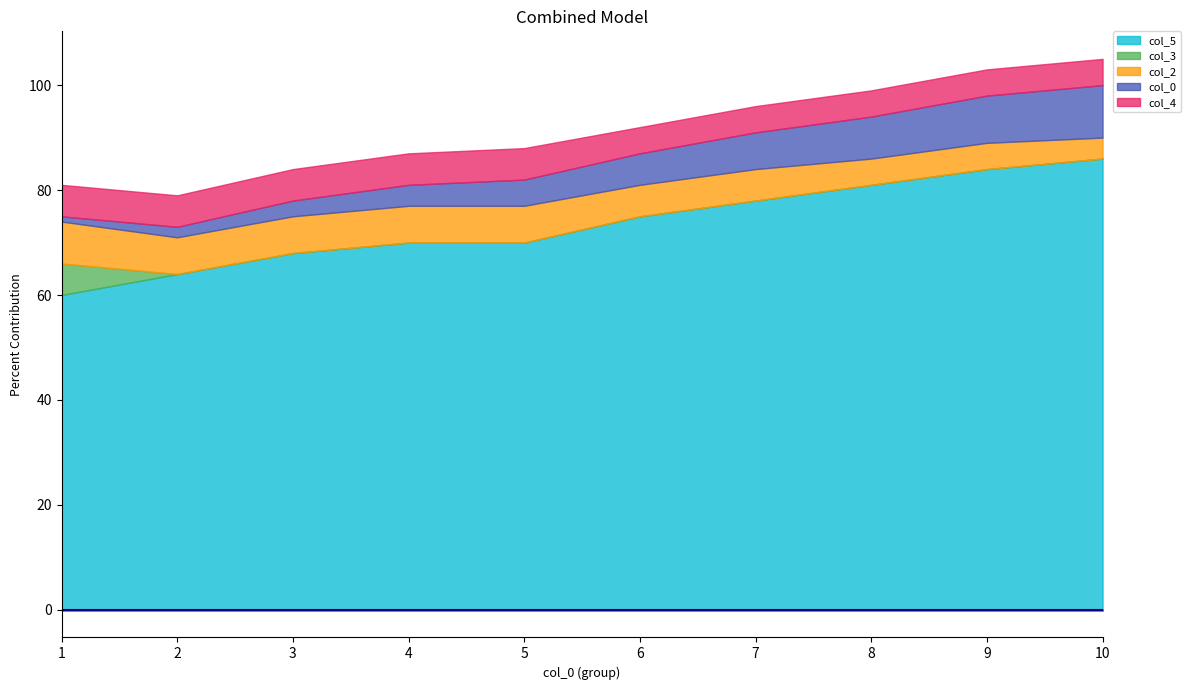

The value of col_4 at 6 is 5. True or false?

True